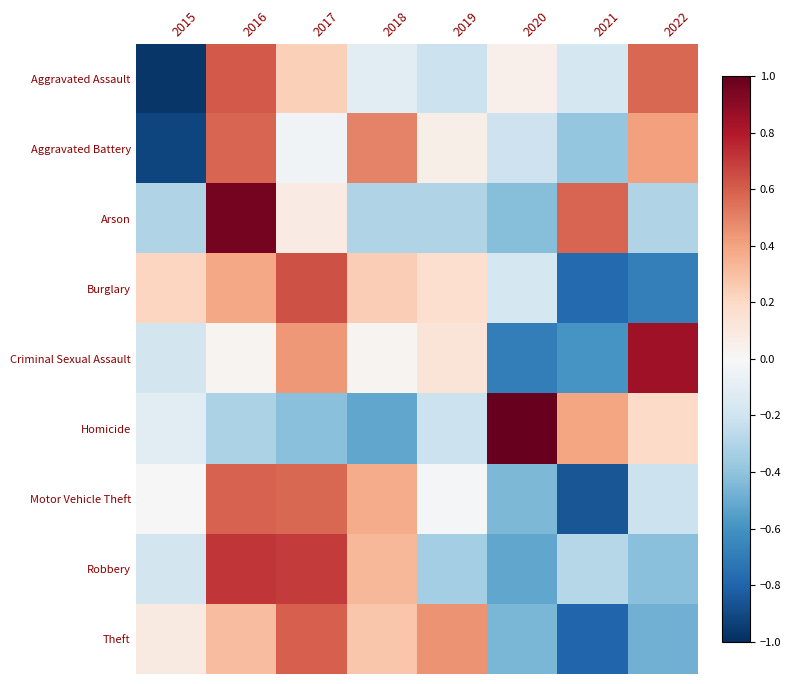

Which has a higher value, 2020 or 2017?

2017